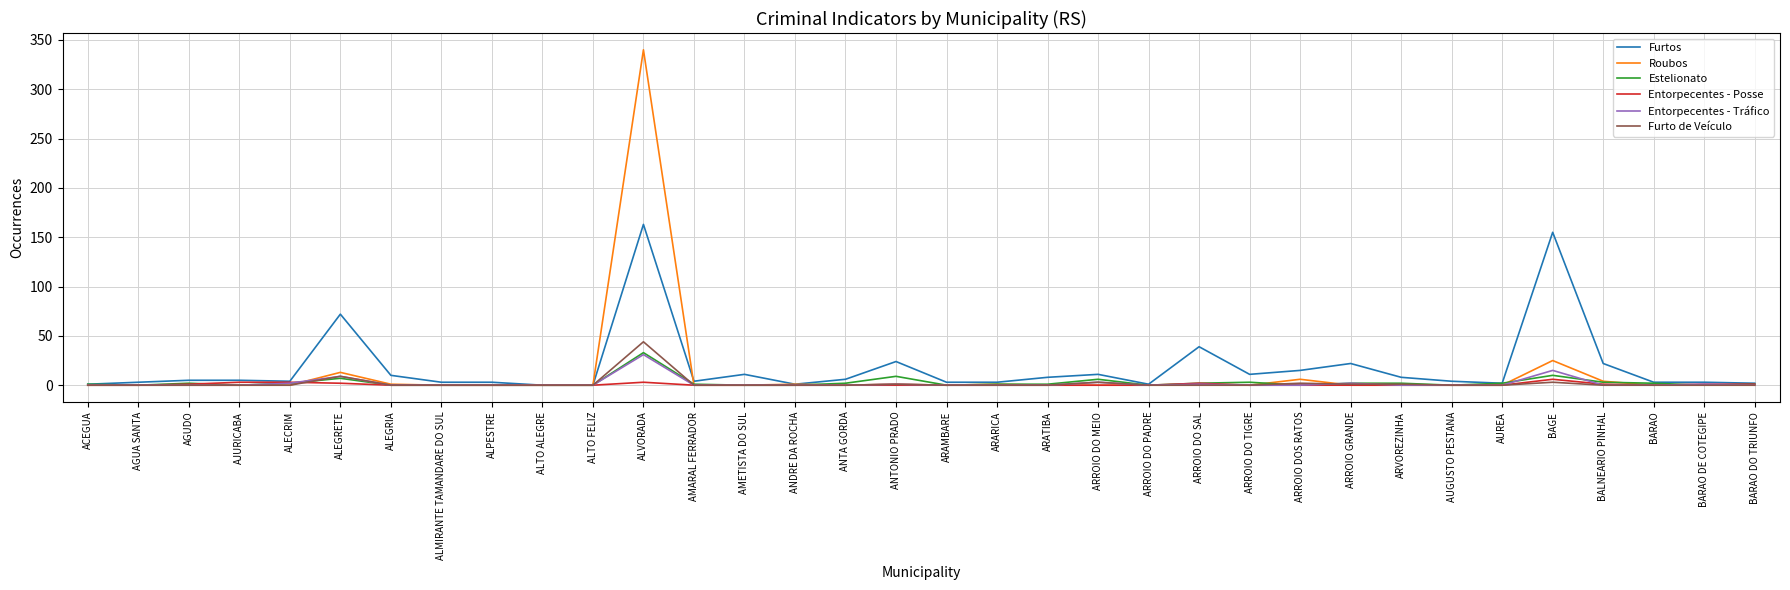

Is this an area chart (filled region under the line)?

No